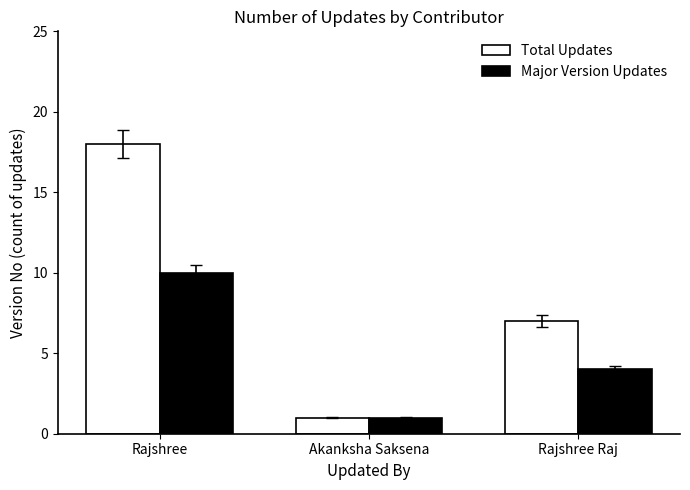

What is the label of the 3rd bar from the right?

Rajshree